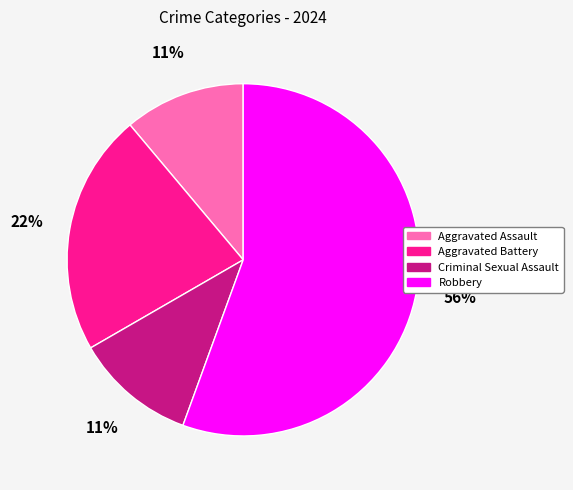

To the nearest percent, what portion does Criminal Sexual Assault represent?

11%